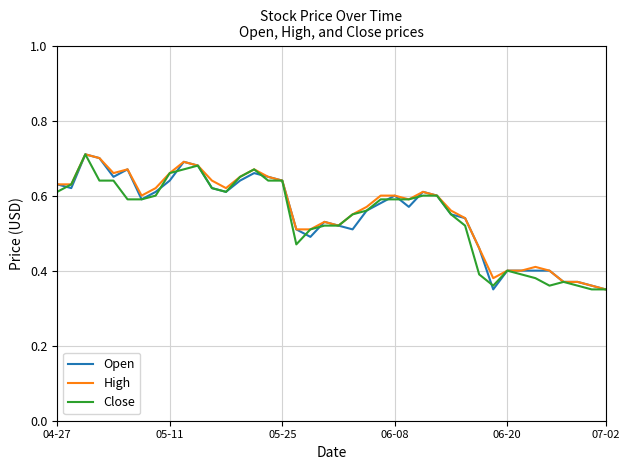

What is the average value of the Close series?

0.5